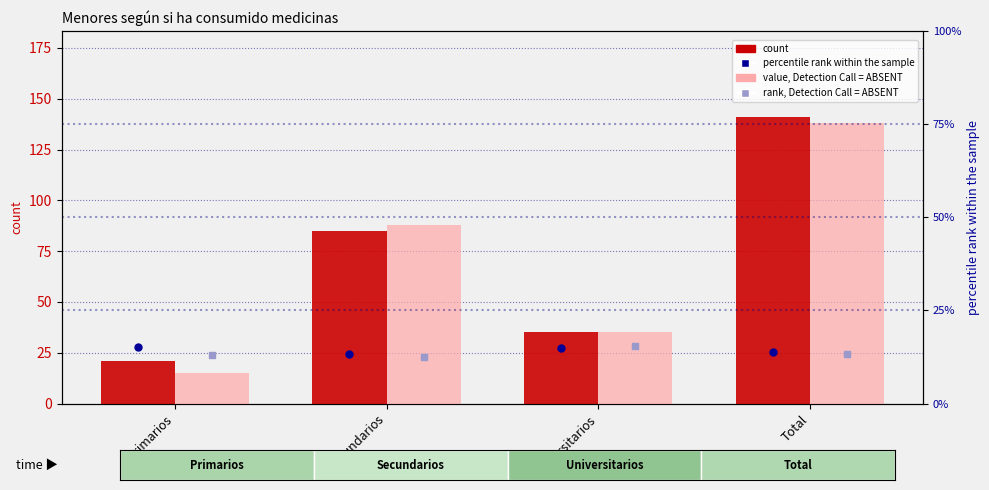

Which series reaches the maximum Y coordinate?

count (Sí - Niña)